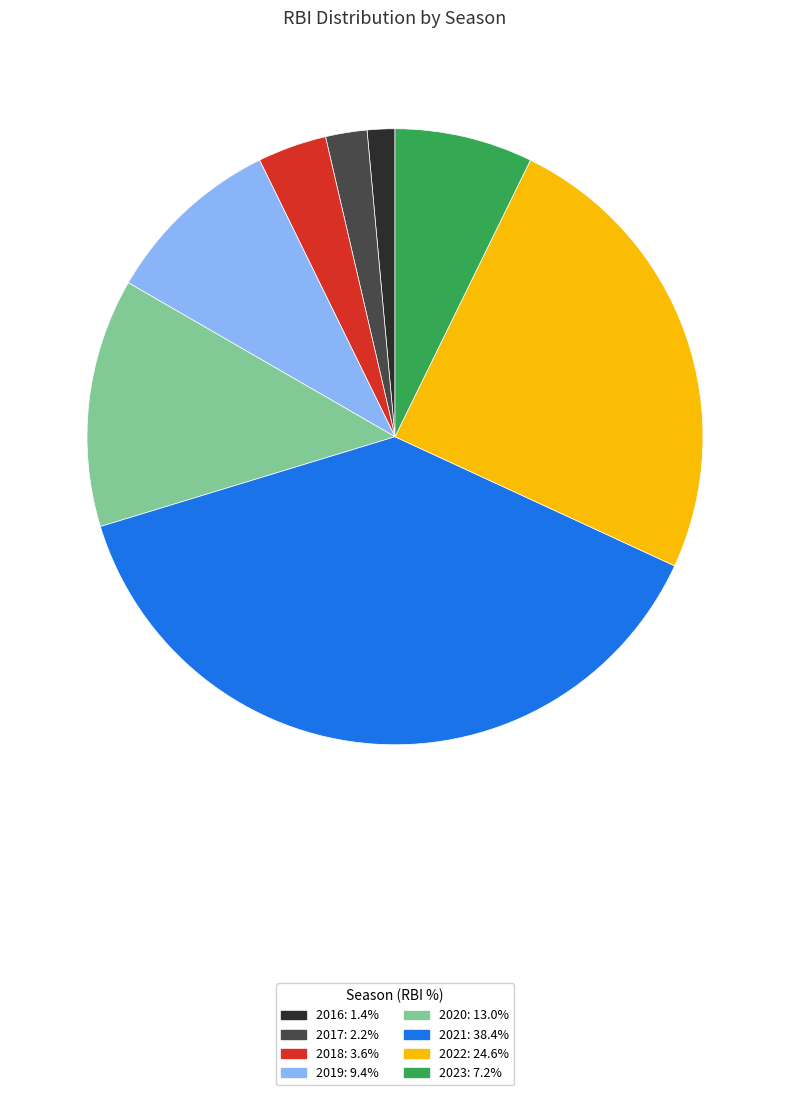

Between 2020 and 2019, which is larger?

2020